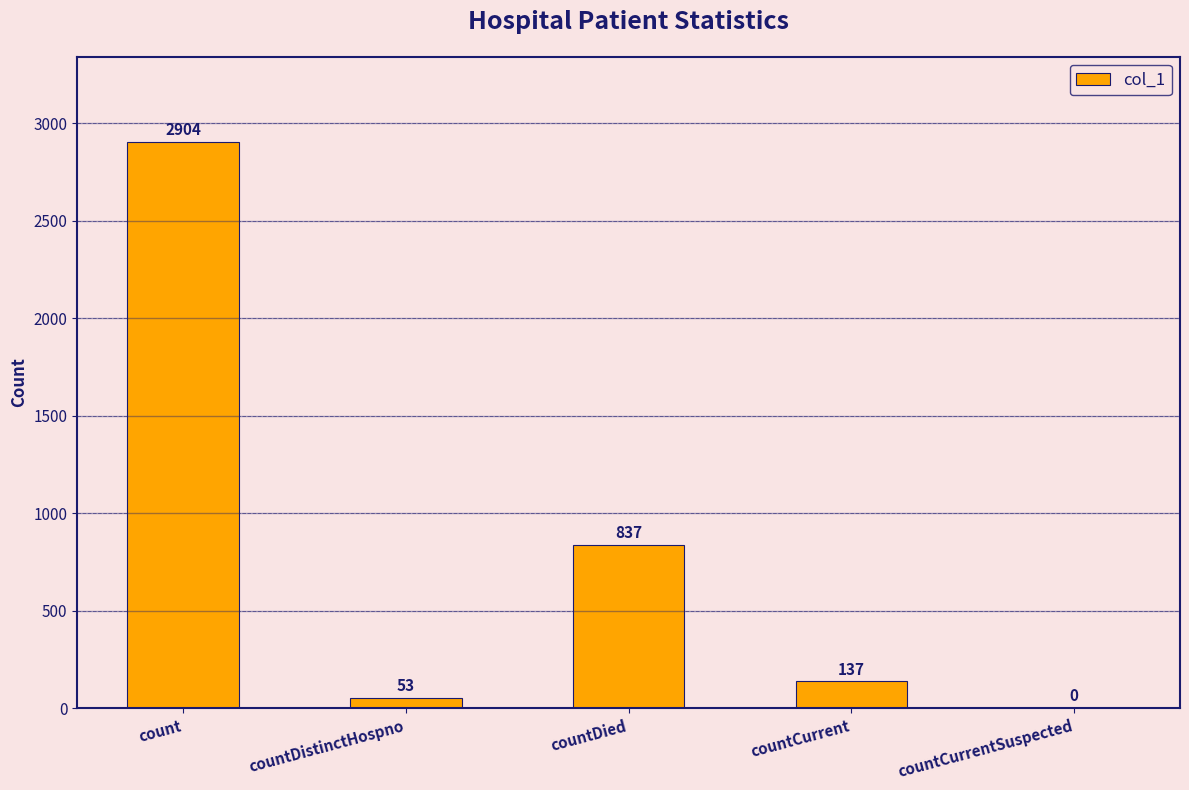

What is the sum of all values?

3931